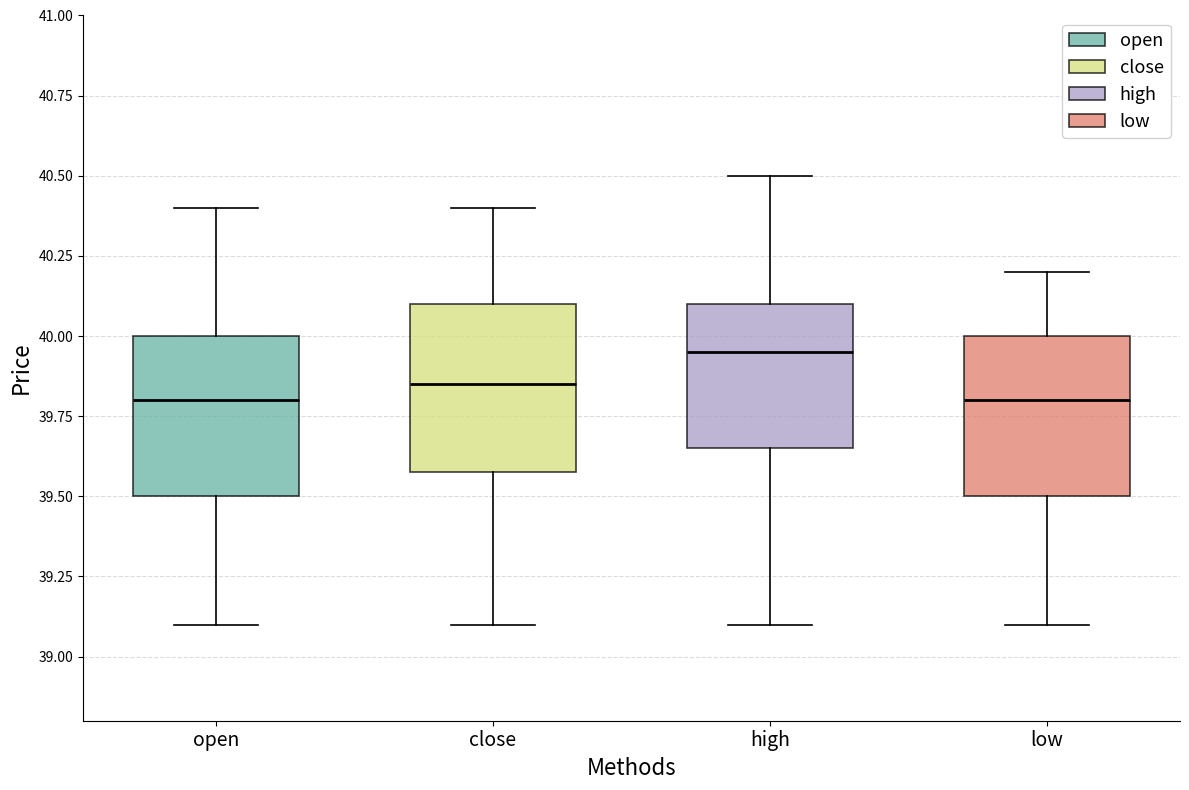

Reading left to right, transcribe this box plot: for each box, give where its median line is, the range the box spans, and where its two whiskers end, as read against the y-axis. The values are not printed on the chart, so give them approximately, as read against the axis.

open: median 39.80, box 39.50 to 40.00, whiskers 39.10 to 40.40
close: median 39.85, box 39.60 to 40.10, whiskers 39.10 to 40.40
high: median 39.95, box 39.65 to 40.10, whiskers 39.10 to 40.50
low: median 39.80, box 39.50 to 40.00, whiskers 39.10 to 40.20